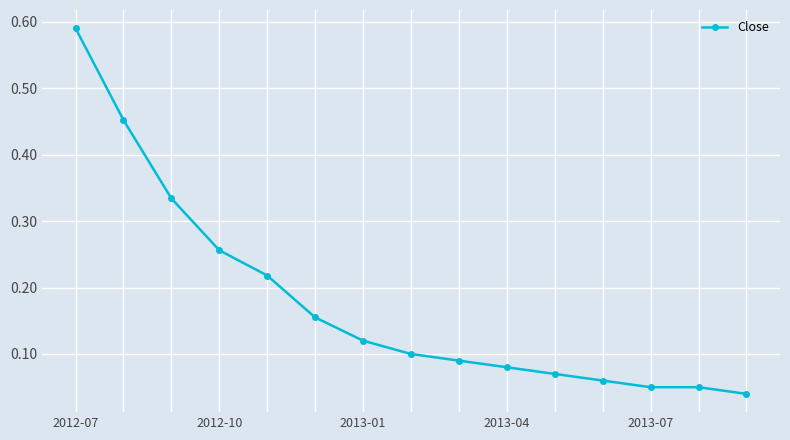

How many lines are shown in the chart?

1